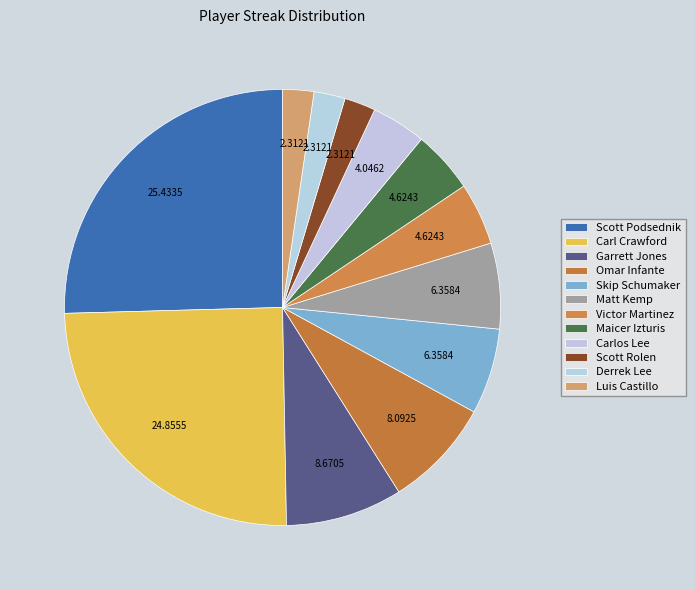

How many slices are in this pie chart?

12